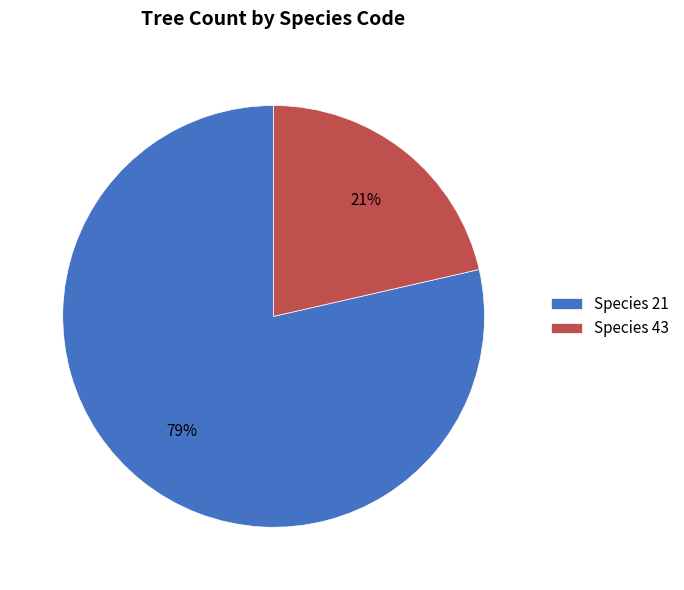

To the nearest percent, what portion does Species 43 represent?

21%